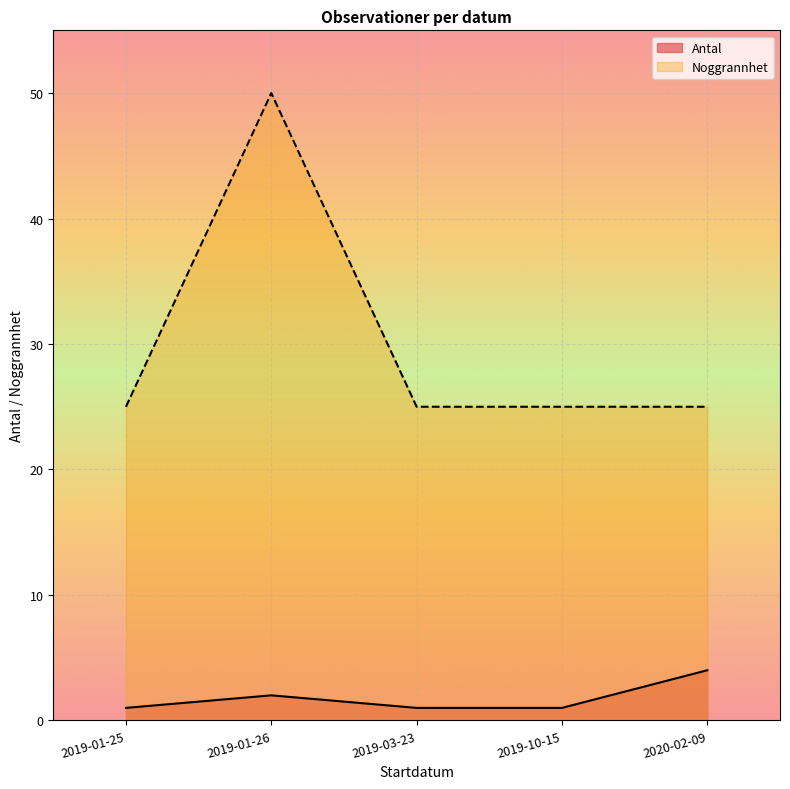

At which category is the sum across all series the highest?

2019-01-26